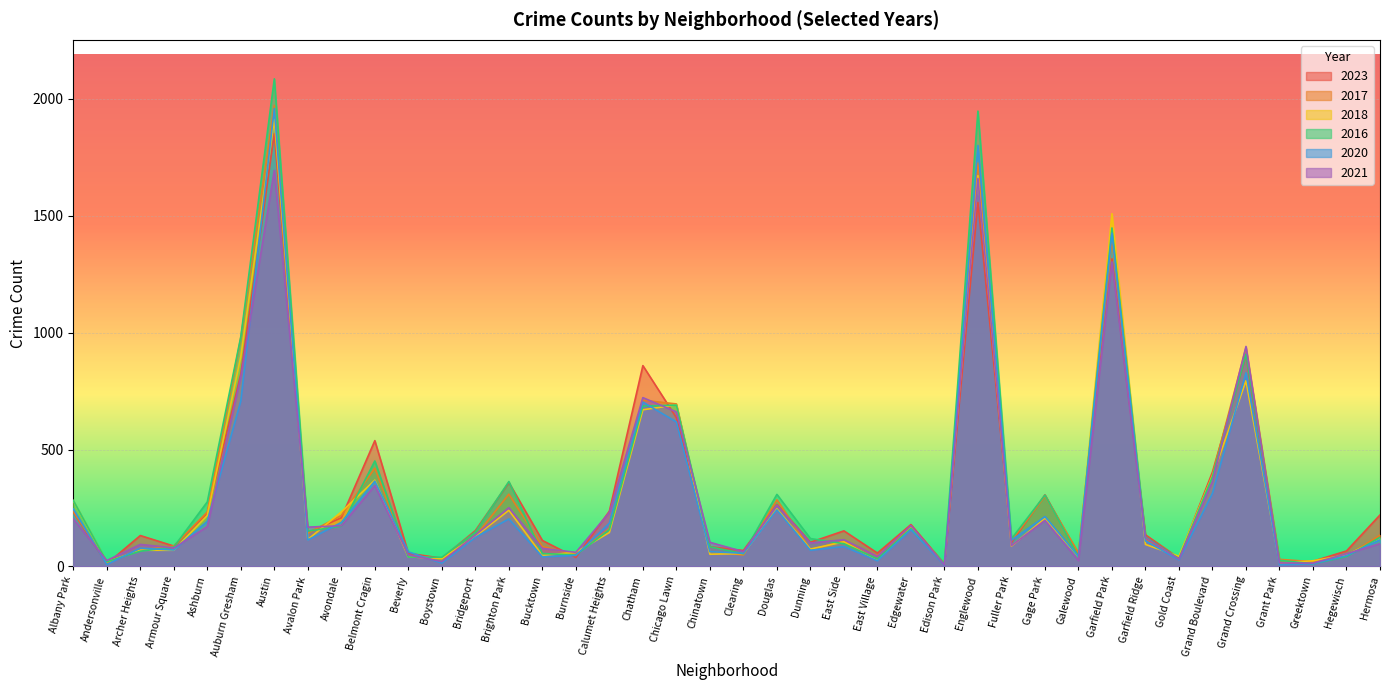

At Hermosa, list the series in order from smallest to largest.

2021, 2020, 2018, 2016, 2017, 2023